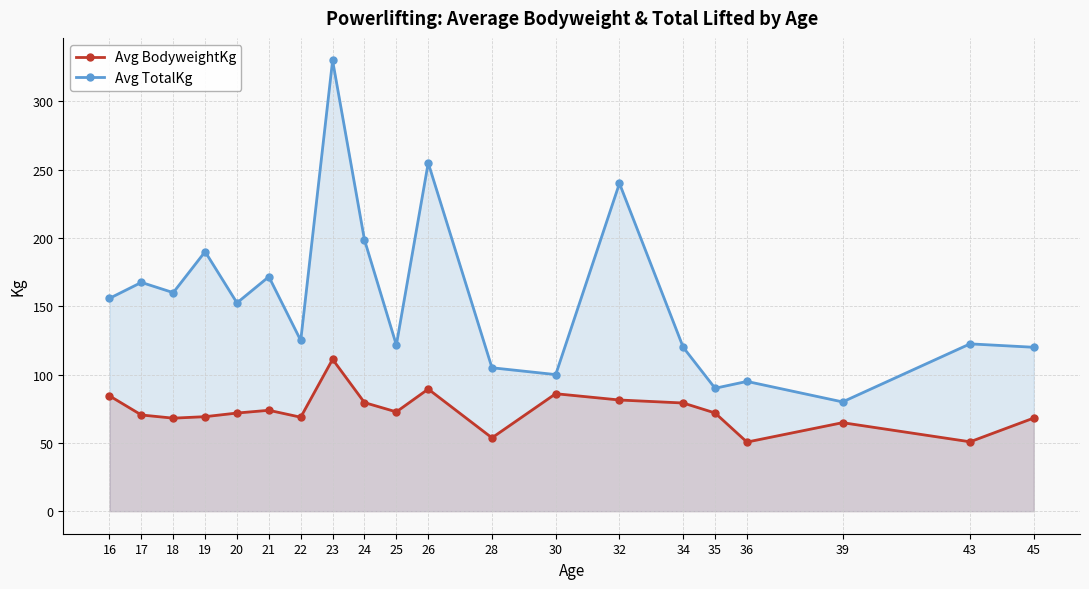

At which category does Avg TotalKg reach its first local peak?

17